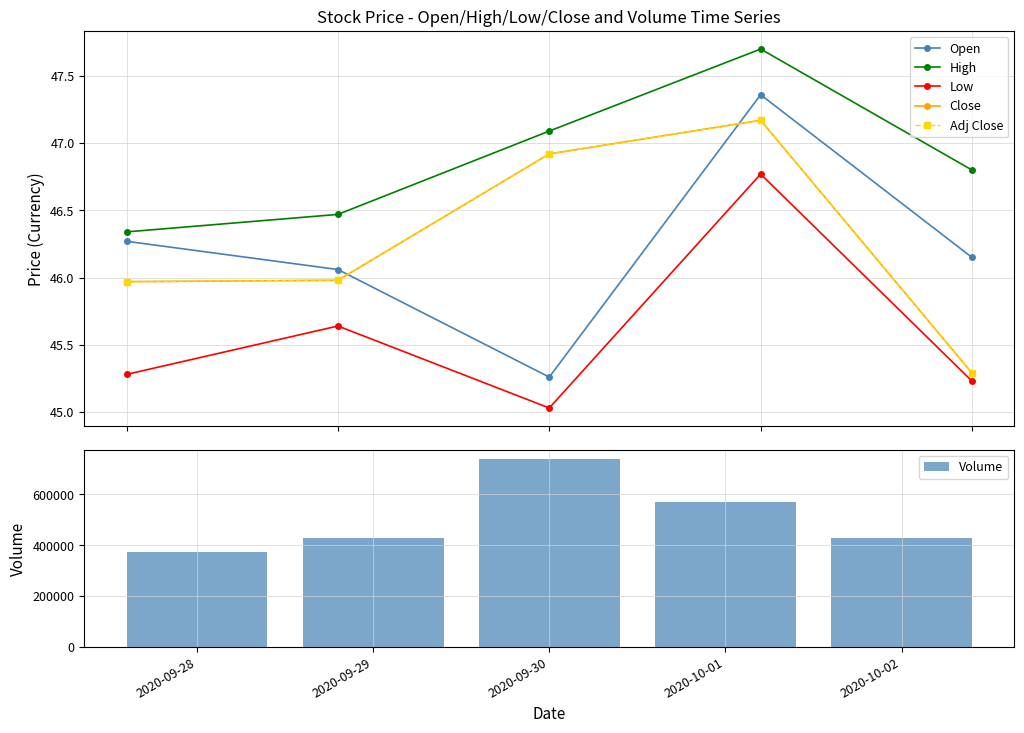

Between 2020-10-02 and 2020-09-28, which is larger?

2020-09-28